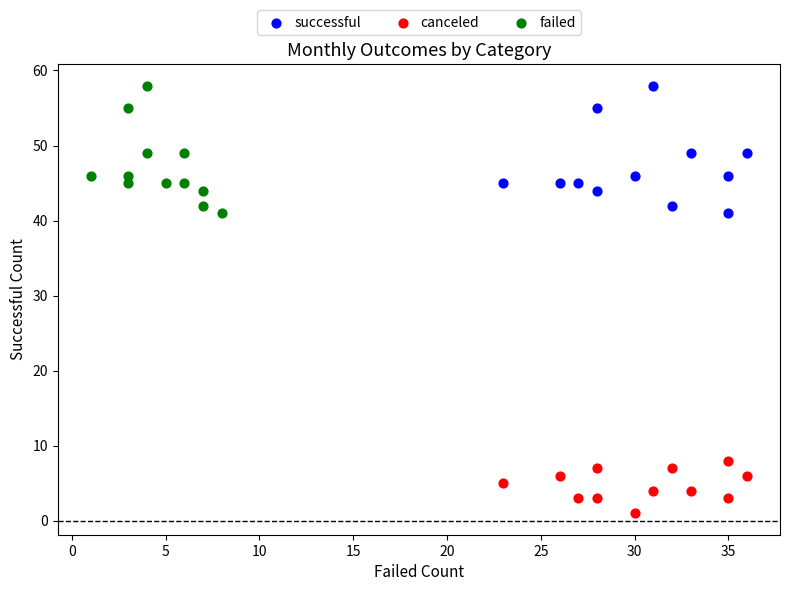

What are all the series names shown in the legend?

successful, canceled, failed